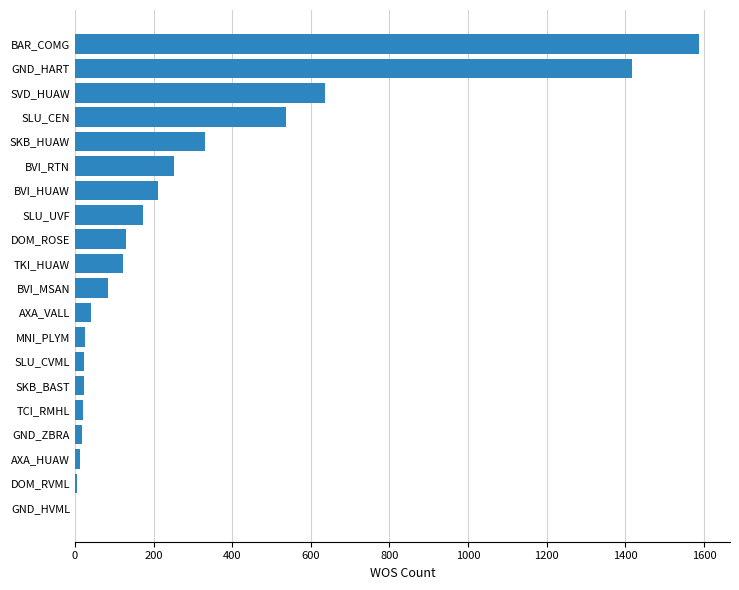

The value at SVD_HUAW is 299. True or false?

False